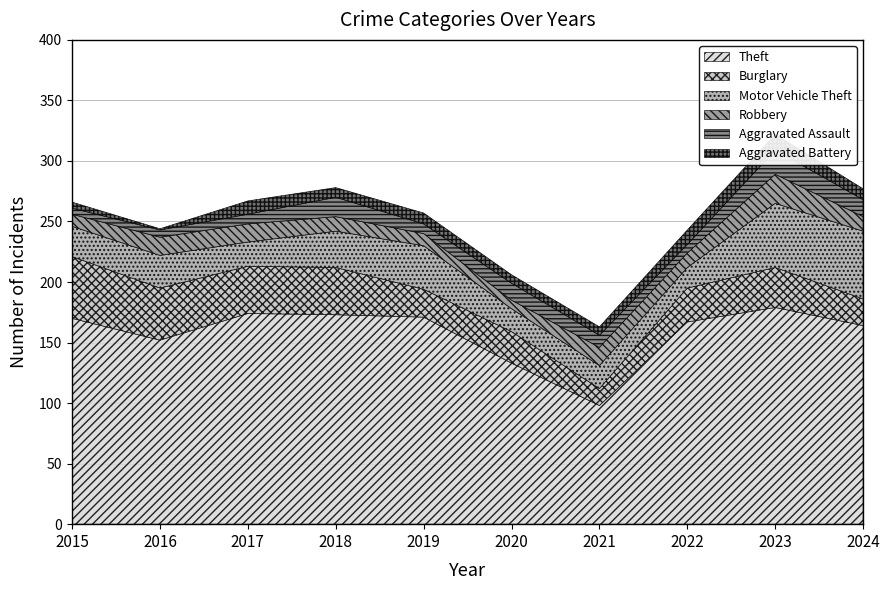

How many intersections are there between Aggravated Assault and Aggravated Battery?

6